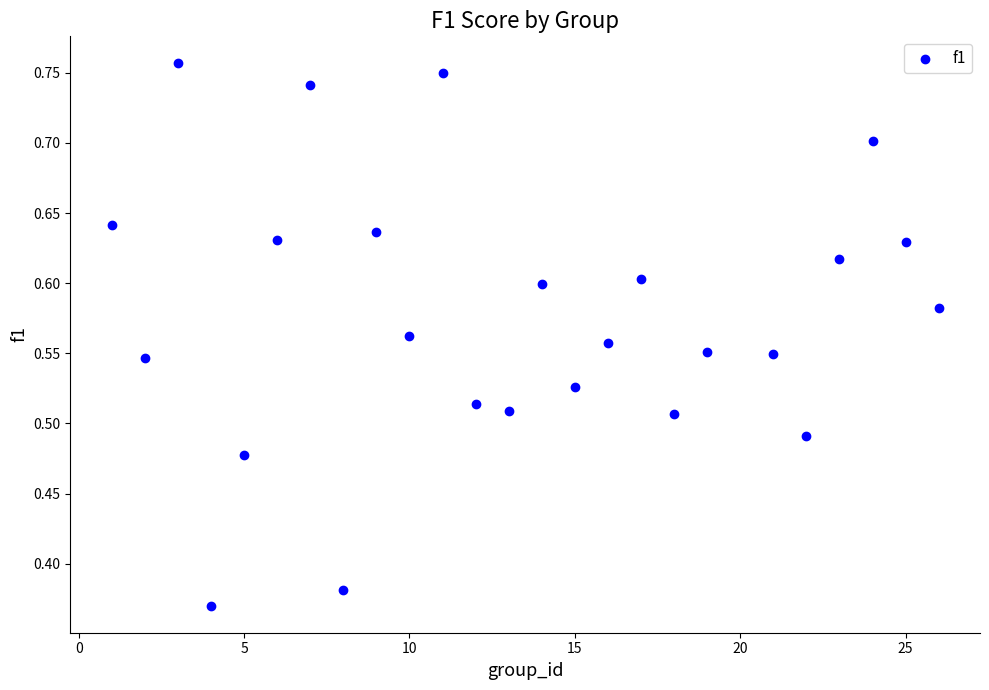

What is the range of X values (max minus min)?

25.0